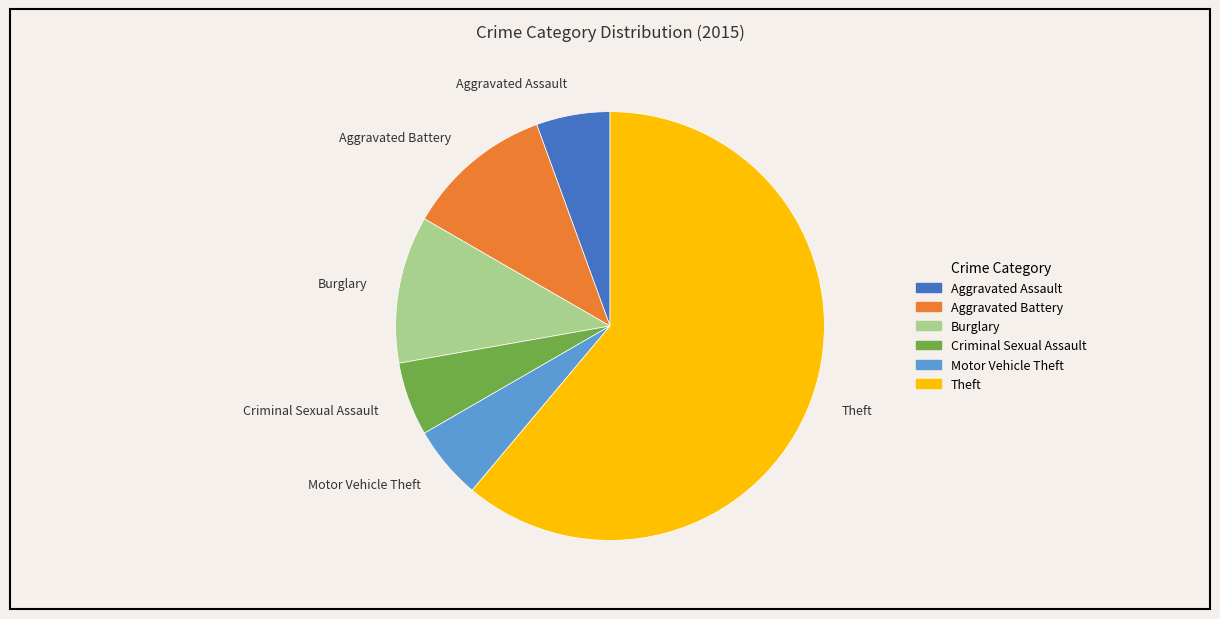

Do Criminal Sexual Assault and Burglary together represent more than half of the pie?

No